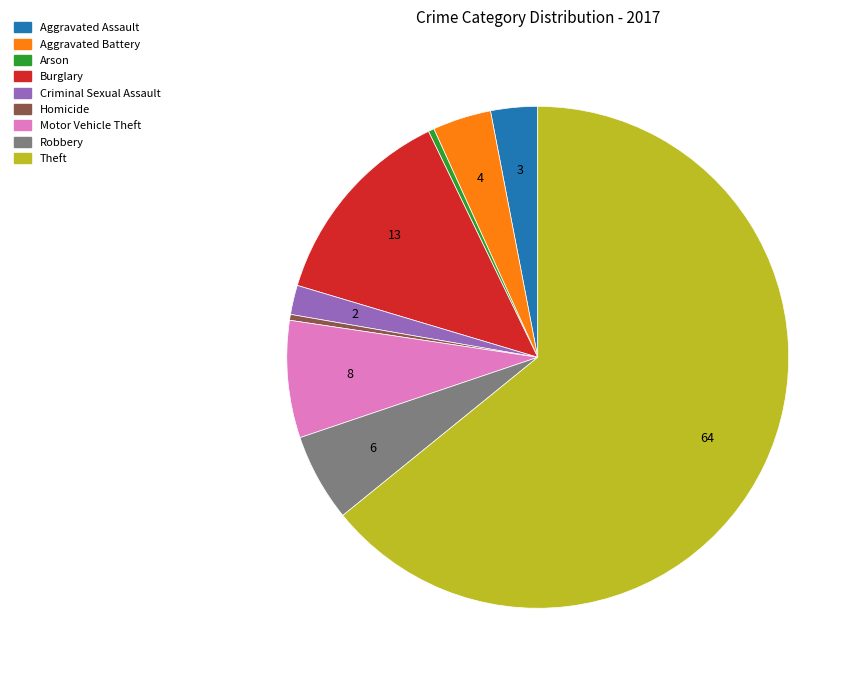

Which has a higher value, Aggravated Assault or Theft?

Theft